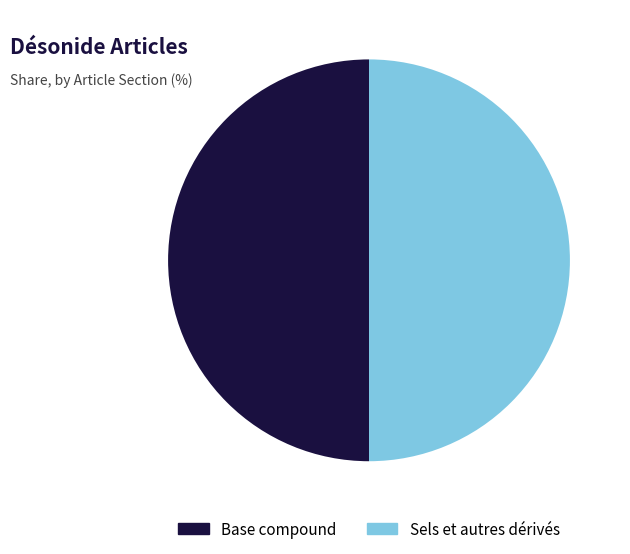

True or false: Base compound accounts for 45% of the total.

False